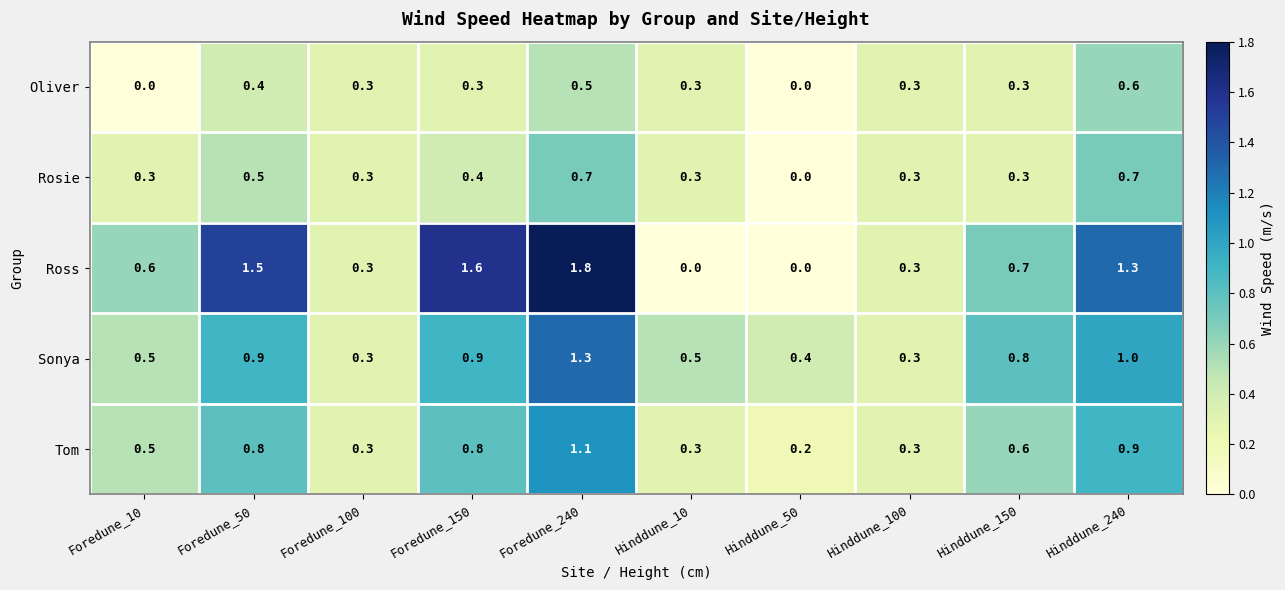

Rank the series by their maximum value, from lowest to highest.

Oliver, Rosie, Tom, Sonya, Ross